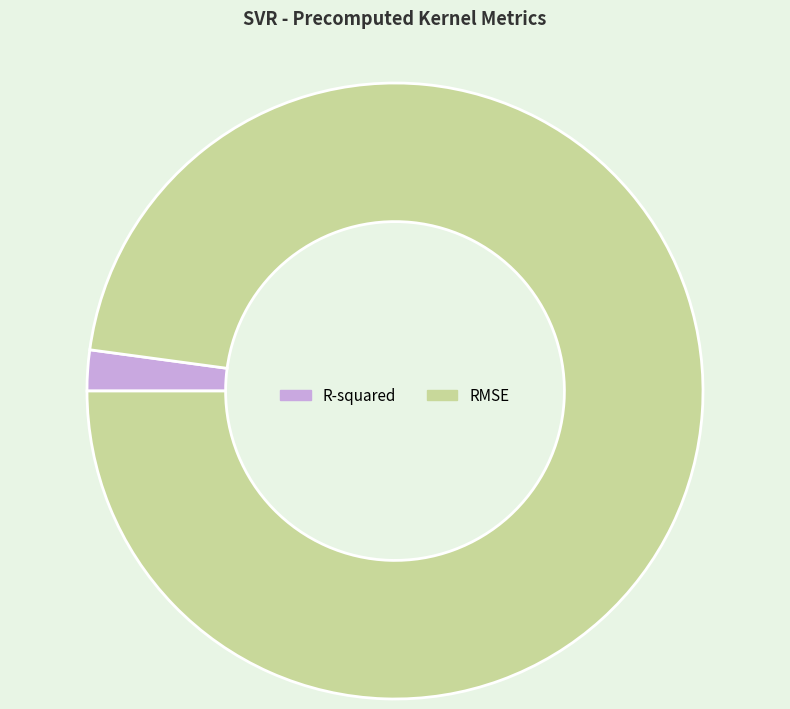

Between RMSE and R-squared, which is larger?

RMSE